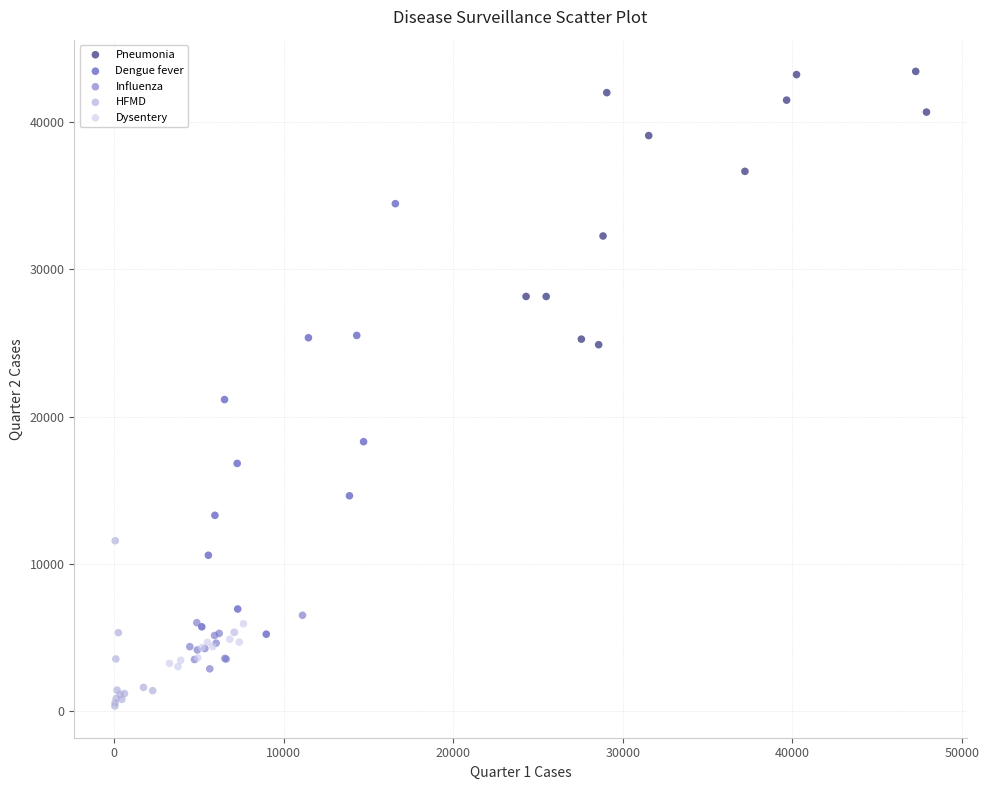

Which series contains the lowest Y value?

HFMD